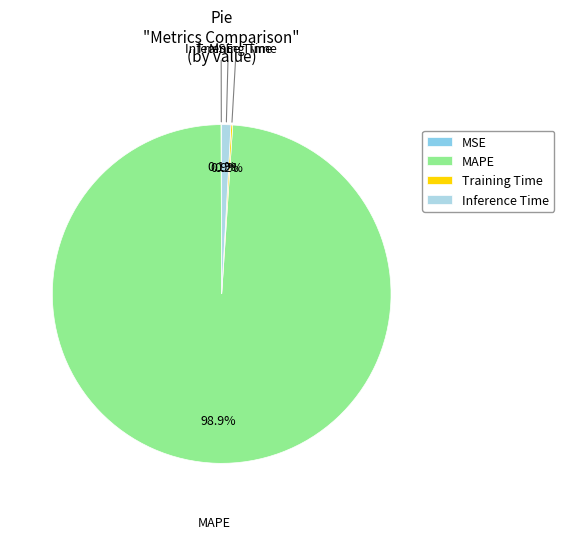

Does any single category account for the majority?

Yes